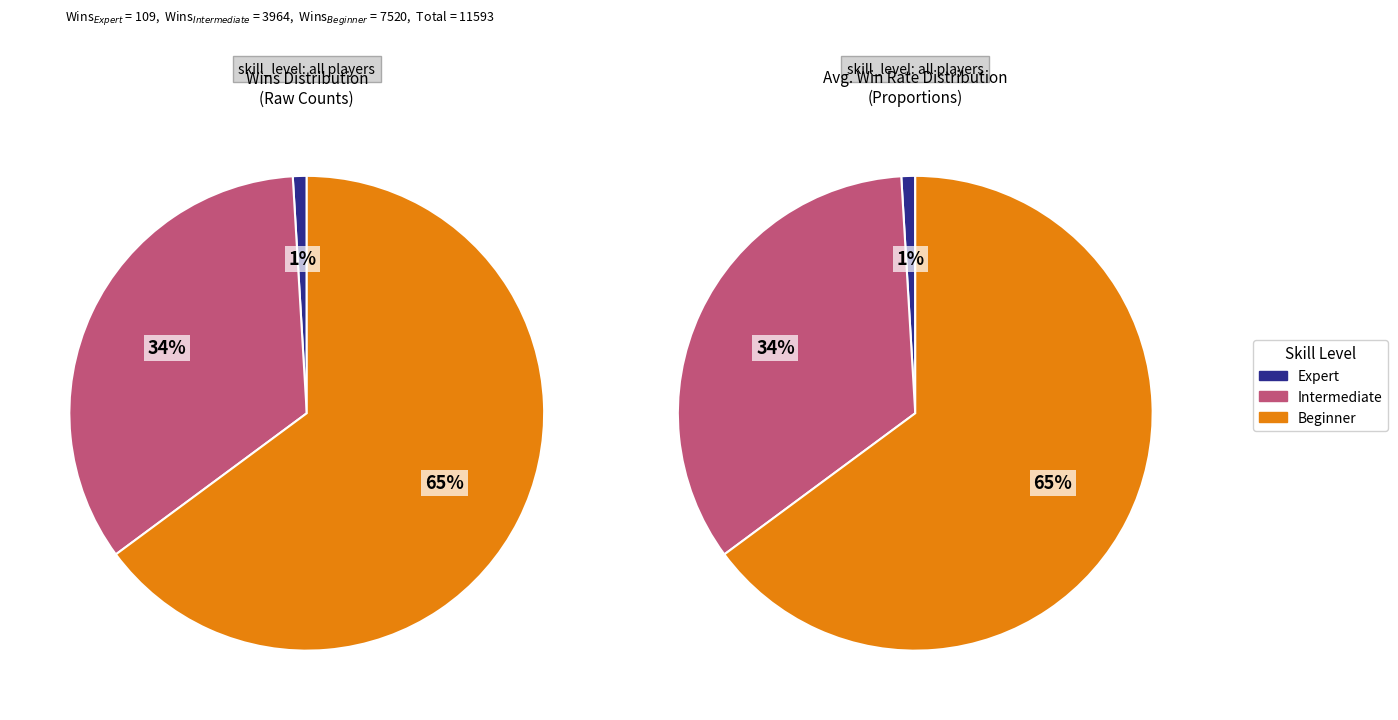

To the nearest percent, what is the combined percentage of Intermediate and Expert?

35%